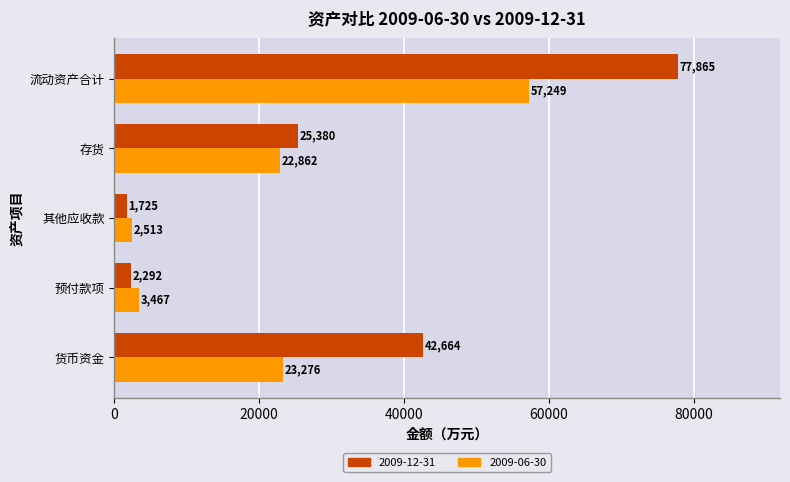

Which series has the widest spread of values?

2009-12-31